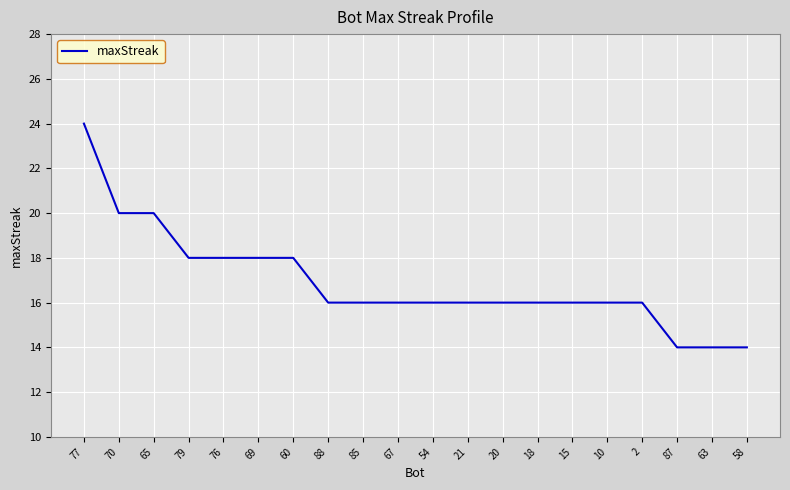

What is the ratio of the value at 85 to the value at 88?

1.0